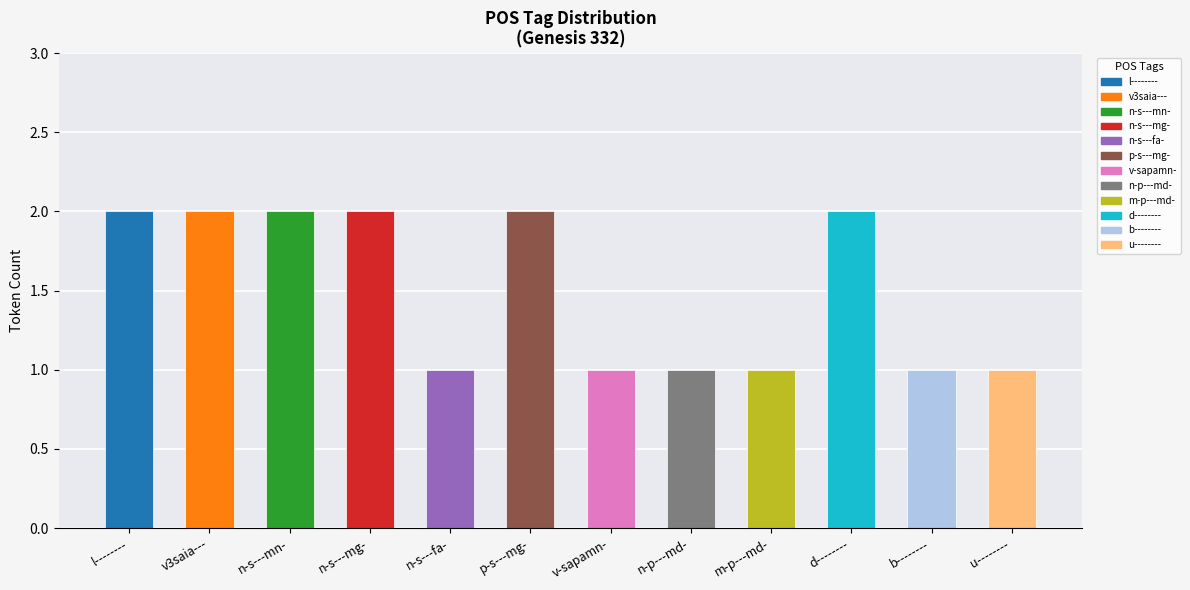

Does the chart contain stacked bars?

No